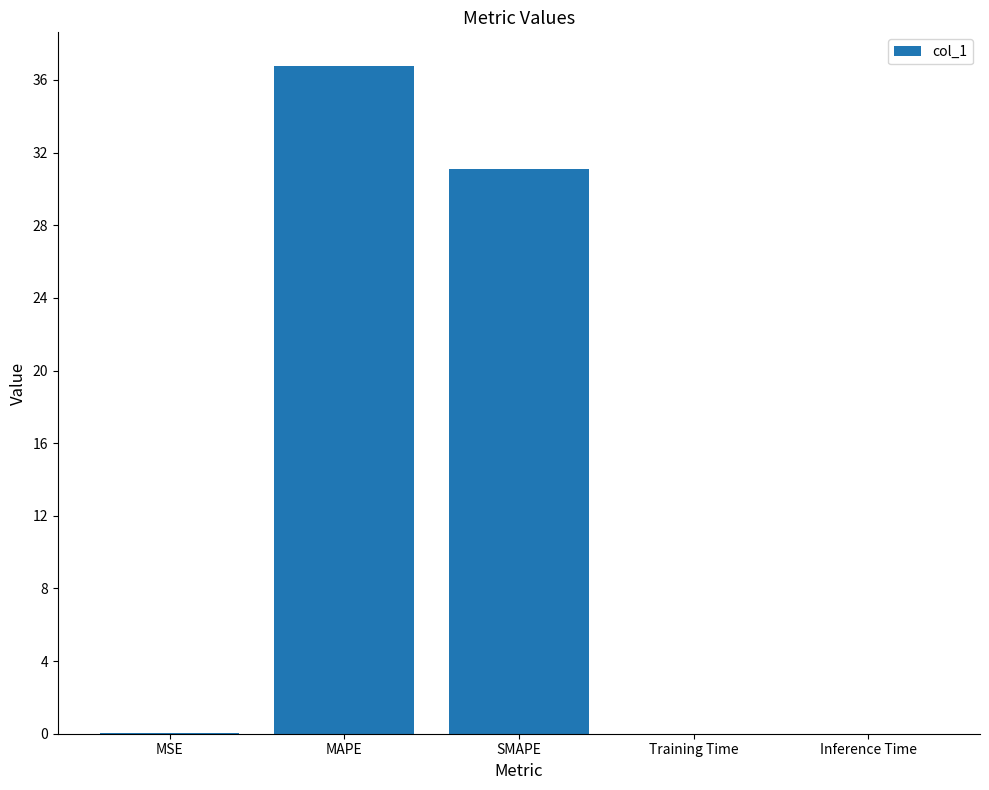

Which label corresponds to the largest value in the chart?

MAPE